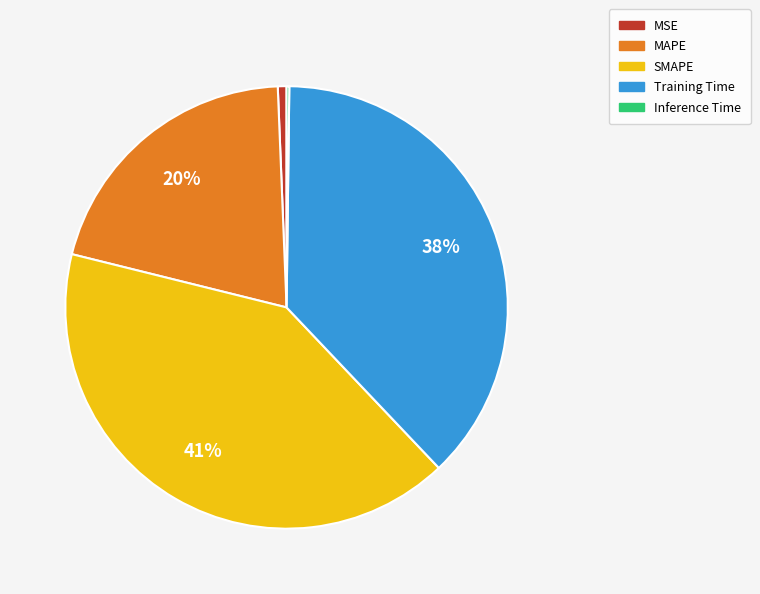

The MSE slice represents 1% of the pie. True or false?

True